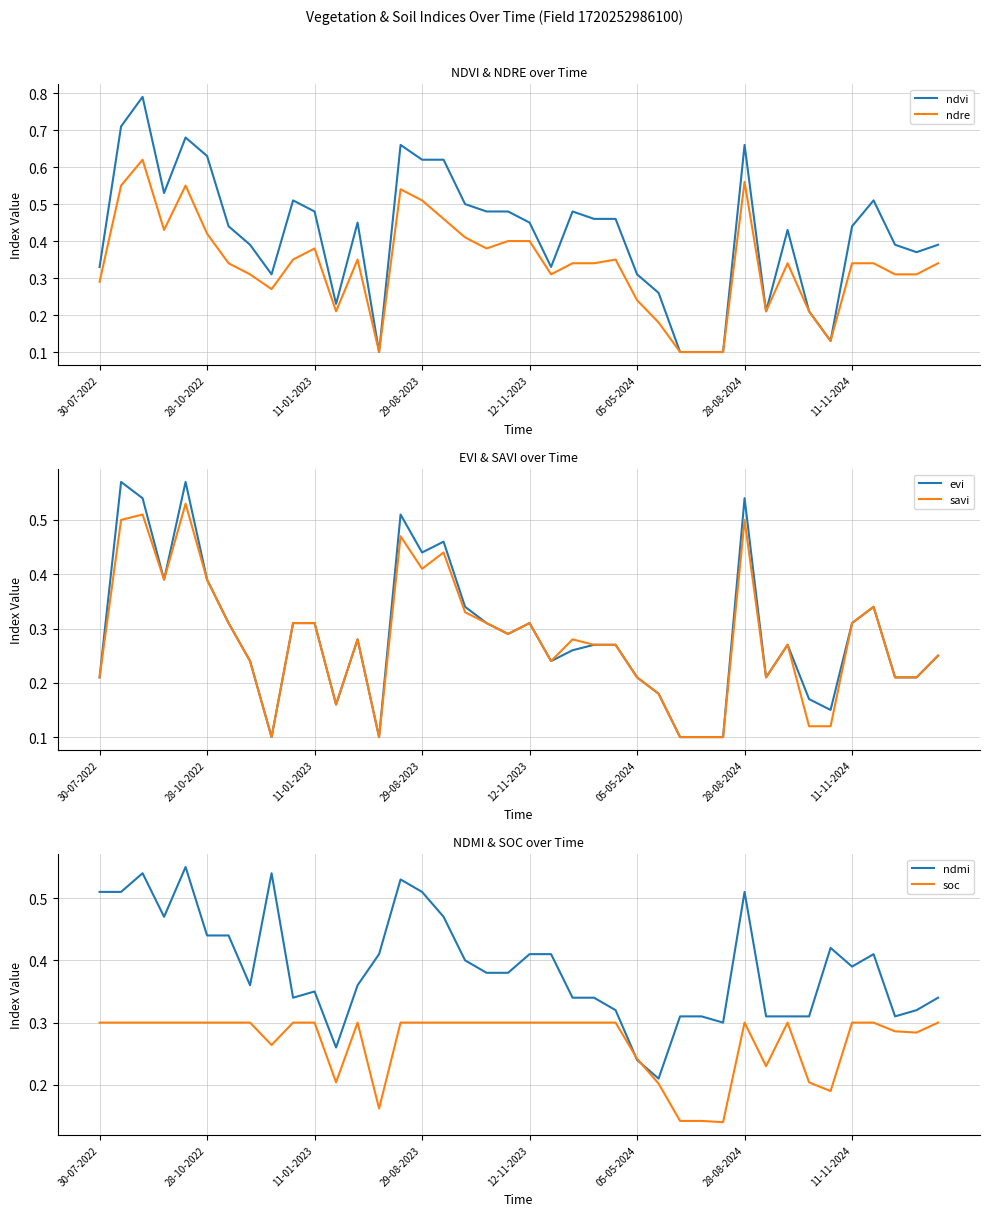

Reading left to right, list all the values displayed in this chart.

ndvi: 0.3	0.7	0.8	0.5	0.7	0.6	0.4	0.4	0.3	0.5	0.5	0.2	0.5	0.1	0.7	0.6	0.6	0.5	0.5	0.5	0.5	0.3	0.5	0.5	0.5	0.3	0.3	0.1	0.1	0.1	0.7	0.2	0.4	0.2	0.1	0.4	0.5	0.4	0.4	0.4
ndre: 0.3	0.6	0.6	0.4	0.6	0.4	0.3	0.3	0.3	0.3	0.4	0.2	0.3	0.1	0.5	0.5	0.5	0.4	0.4	0.4	0.4	0.3	0.3	0.3	0.3	0.2	0.2	0.1	0.1	0.1	0.6	0.2	0.3	0.2	0.1	0.3	0.3	0.3	0.3	0.3
evi: 0.2	0.6	0.5	0.4	0.6	0.4	0.3	0.2	0.1	0.3	0.3	0.2	0.3	0.1	0.5	0.4	0.5	0.3	0.3	0.3	0.3	0.2	0.3	0.3	0.3	0.2	0.2	0.1	0.1	0.1	0.5	0.2	0.3	0.2	0.1	0.3	0.3	0.2	0.2	0.2
savi: 0.2	0.5	0.5	0.4	0.5	0.4	0.3	0.2	0.1	0.3	0.3	0.2	0.3	0.1	0.5	0.4	0.4	0.3	0.3	0.3	0.3	0.2	0.3	0.3	0.3	0.2	0.2	0.1	0.1	0.1	0.5	0.2	0.3	0.1	0.1	0.3	0.3	0.2	0.2	0.2
ndmi: 0.5	0.5	0.5	0.5	0.6	0.4	0.4	0.4	0.5	0.3	0.3	0.3	0.4	0.4	0.5	0.5	0.5	0.4	0.4	0.4	0.4	0.4	0.3	0.3	0.3	0.2	0.2	0.3	0.3	0.3	0.5	0.3	0.3	0.3	0.4	0.4	0.4	0.3	0.3	0.3
soc: 0.3	0.3	0.3	0.3	0.3	0.3	0.3	0.3	0.3	0.3	0.3	0.2	0.3	0.2	0.3	0.3	0.3	0.3	0.3	0.3	0.3	0.3	0.3	0.3	0.3	0.2	0.2	0.1	0.1	0.1	0.3	0.2	0.3	0.2	0.2	0.3	0.3	0.3	0.3	0.3